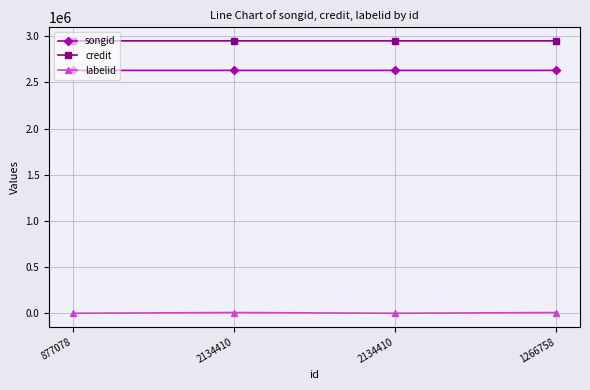

Where does the credit series first go above 2950290?

1266758